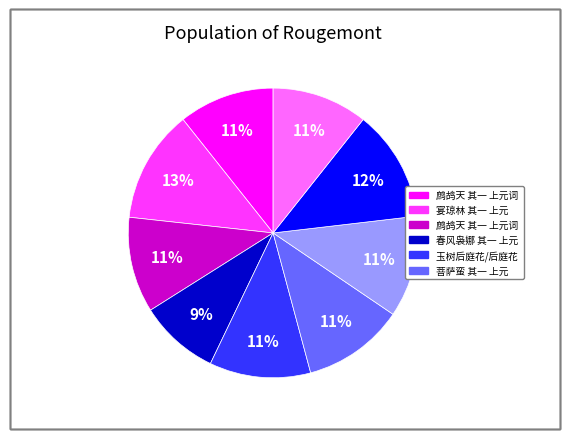

To the nearest percent, what is the difference between the largest and smallest slice percentages?

4%